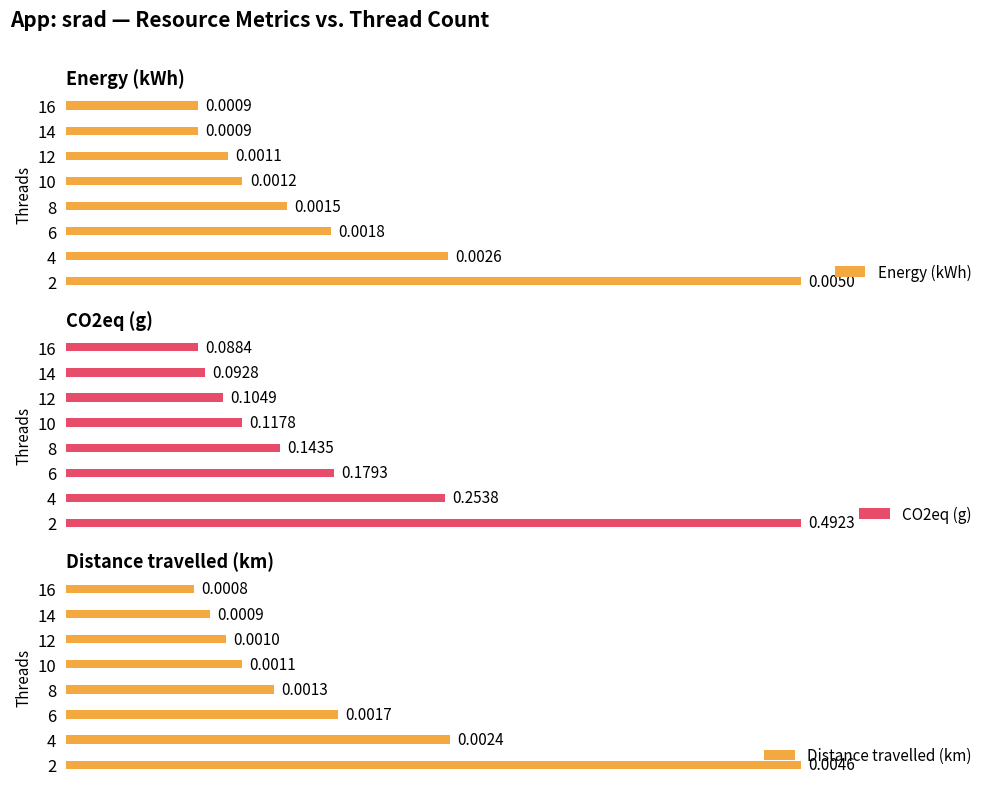

Count the Energy (kWh) values in the range 0 to 1.

8